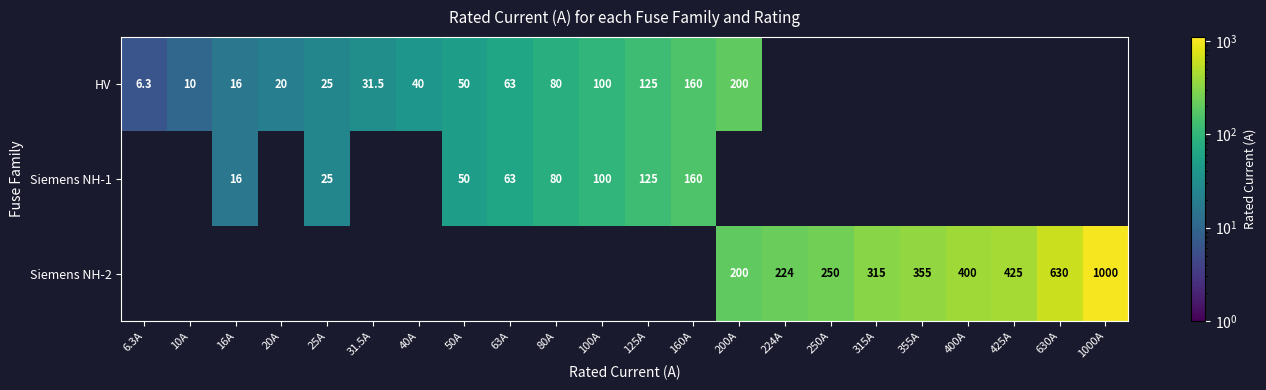

At which category does the chart reach its minimum across all series?

6.3A